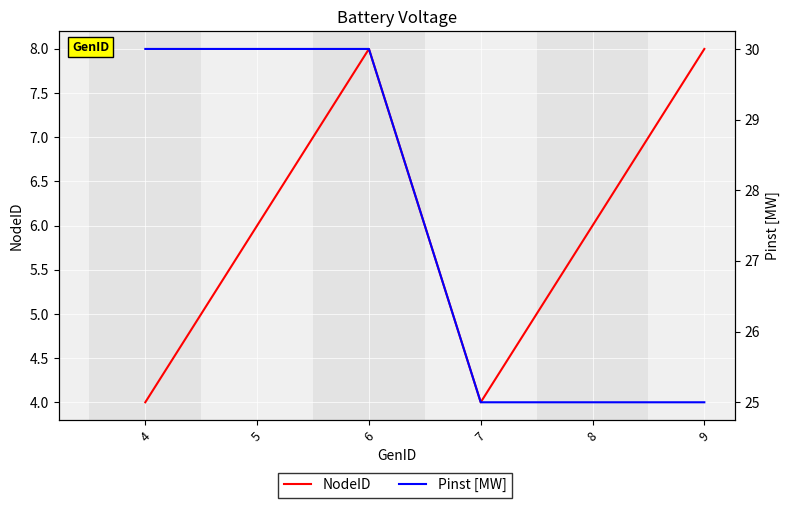

What is the total value across all series at 4?

34